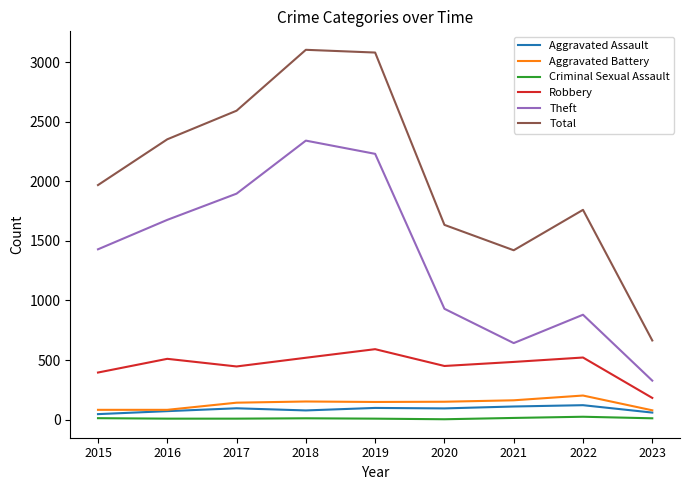

What are all the series names shown in the legend?

Aggravated Assault, Aggravated Battery, Criminal Sexual Assault, Robbery, Theft, Total